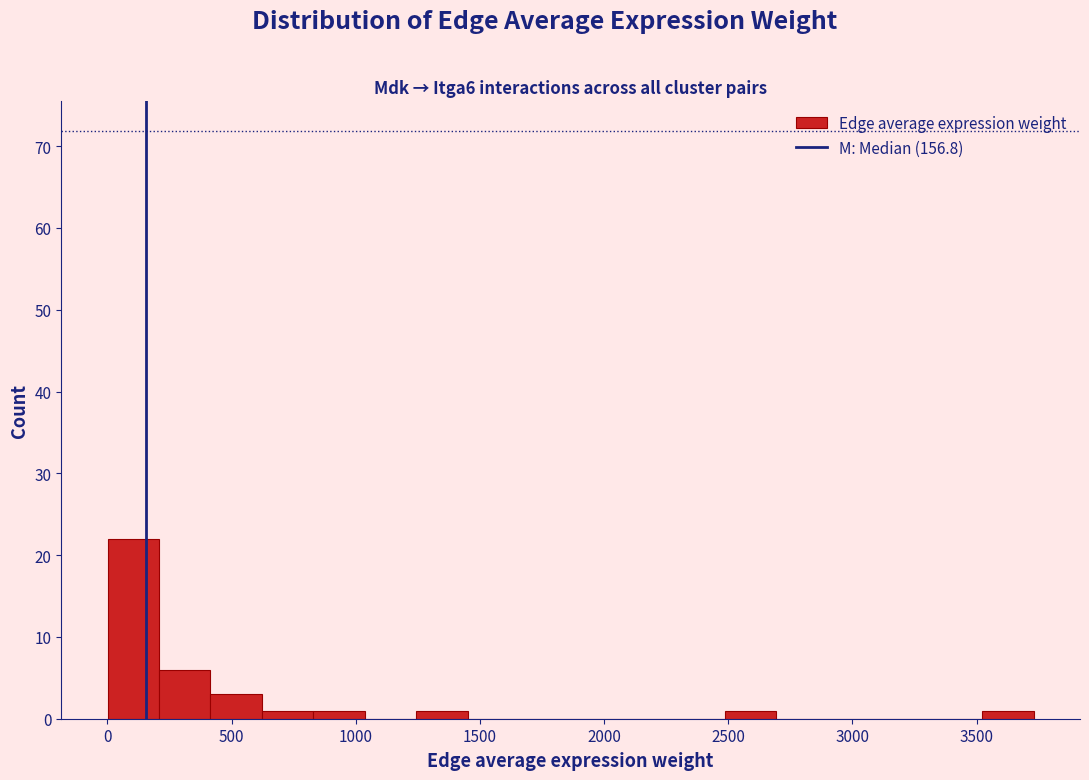

Which range on the x-axis has the tallest bar?

0 to 200